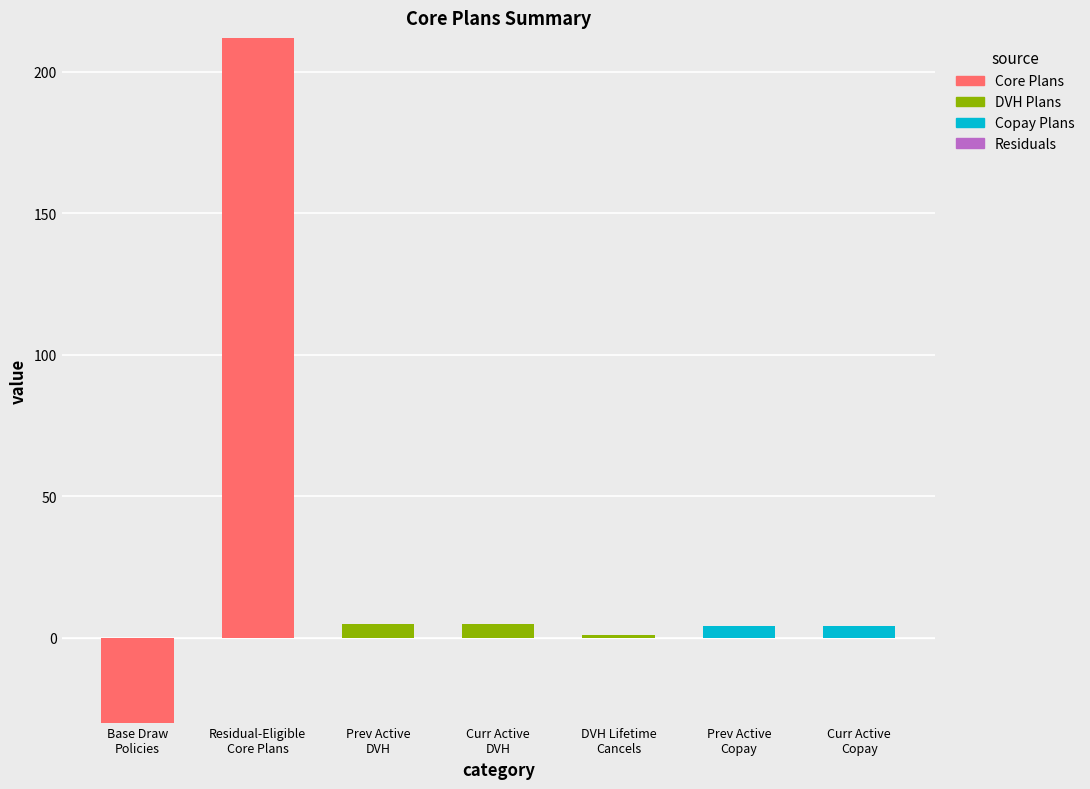

Which series has the largest total across all categories?

Core Plans